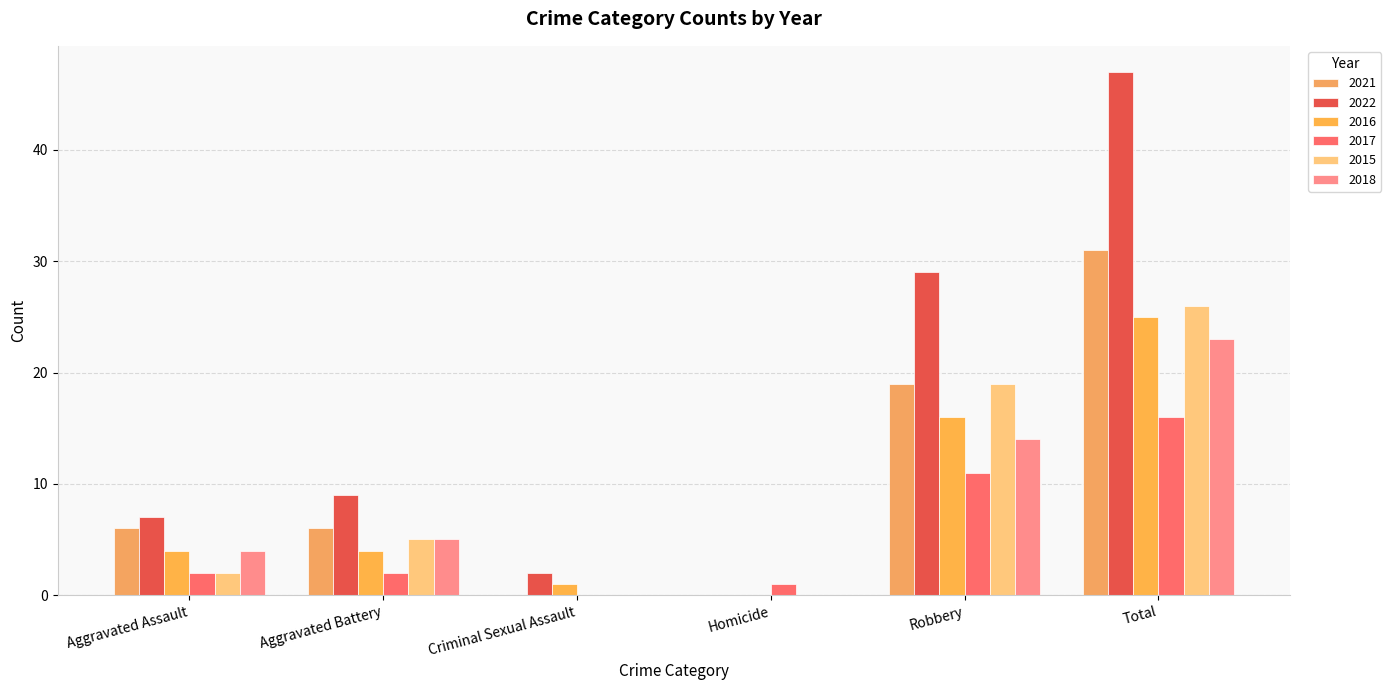

What is the sum of the 2018 values at Aggravated Assault and Homicide?

4